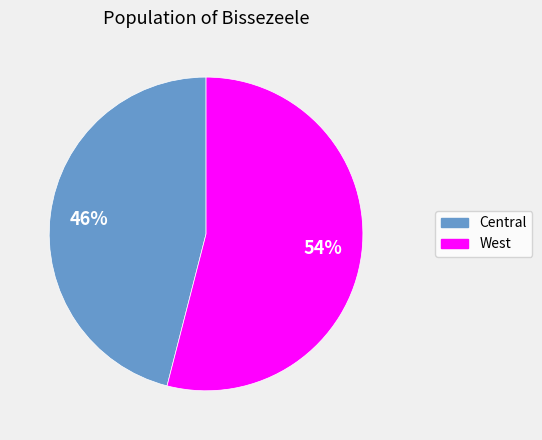

Rank the categories by value from highest to lowest.

West, Central